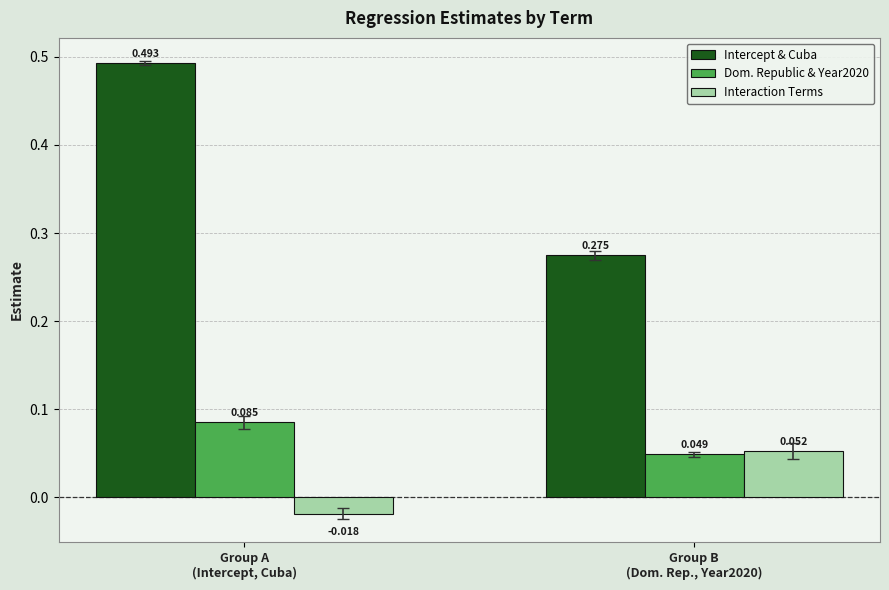

Which series has the largest total across all categories?

Intercept & Cuba